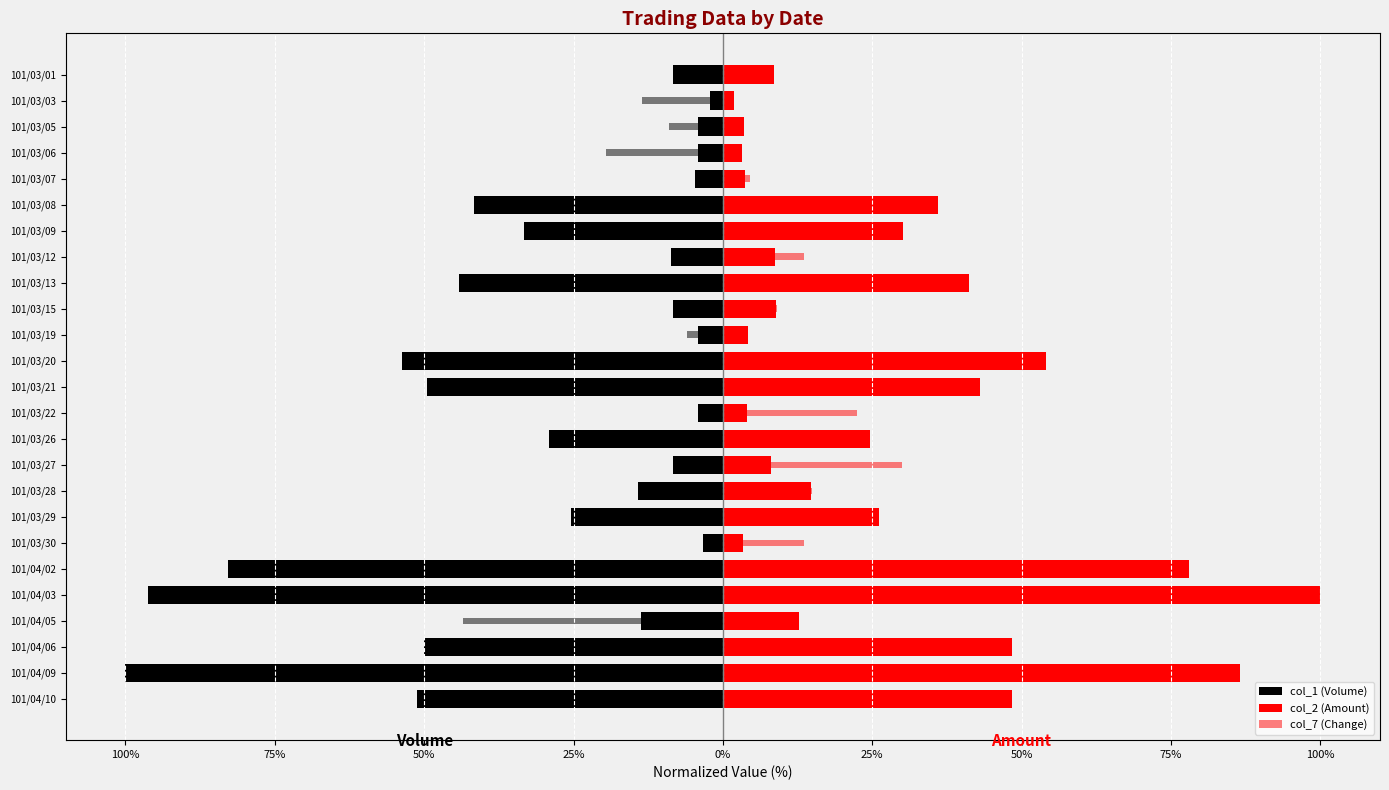

What is the difference between the second highest and second lowest values in the col_1 (Volume) series?

92.9